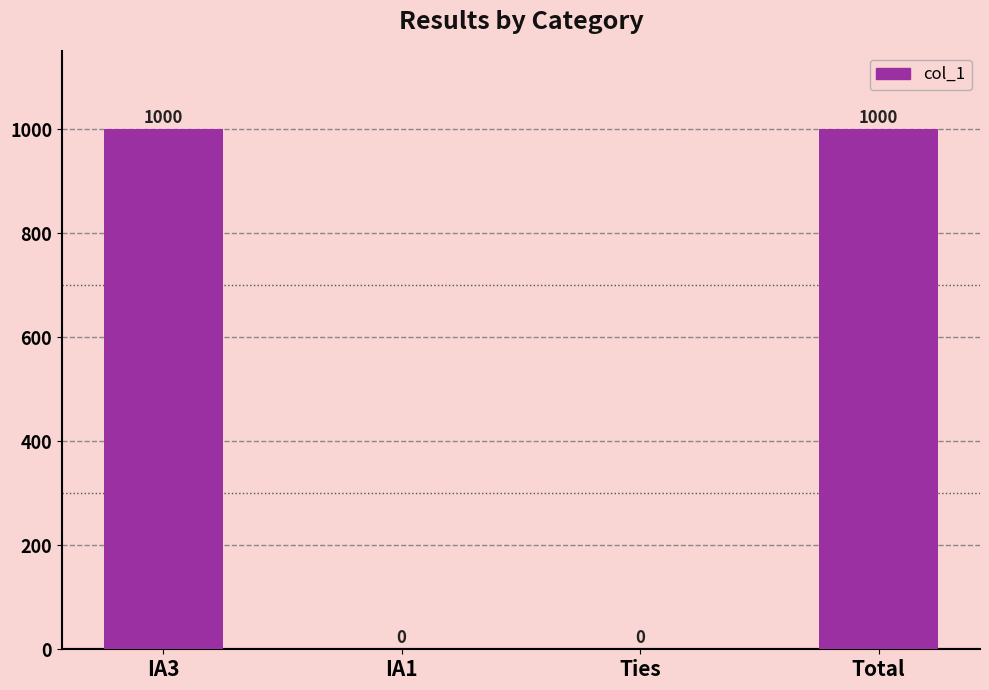

The value at IA3 is 1367. True or false?

False